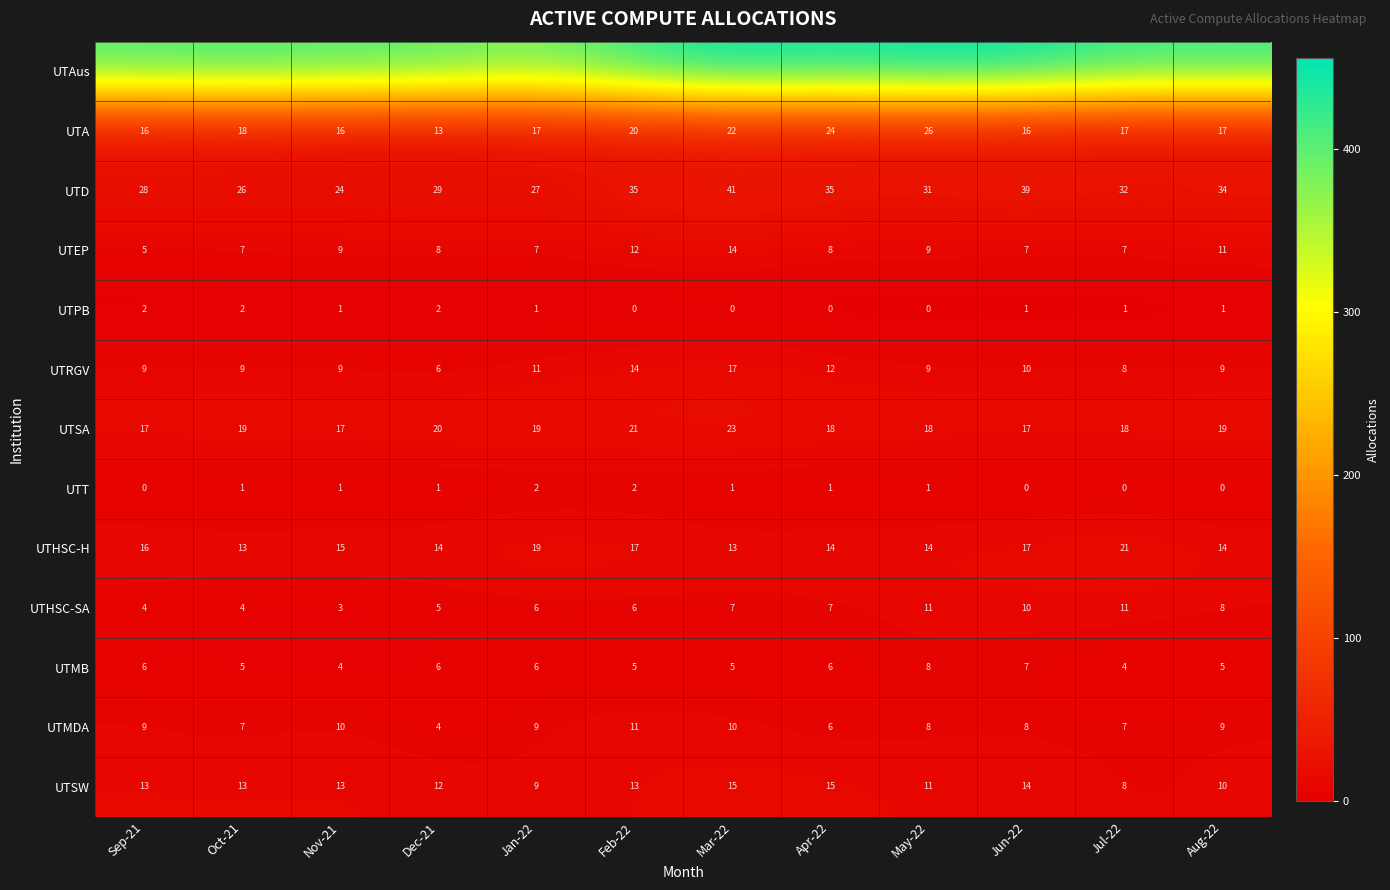

Is the value of UTA at Jan-22 greater than the value of UTSA at Apr-22?

No